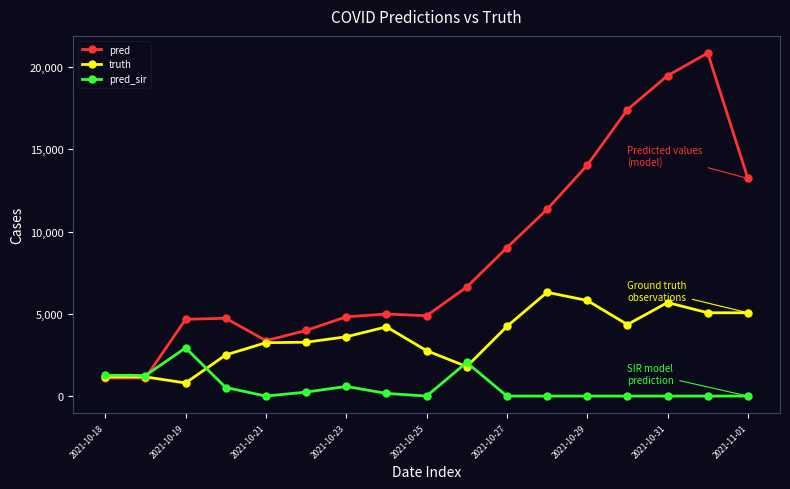

True or false: truth has more than 1 interior local peaks.

True